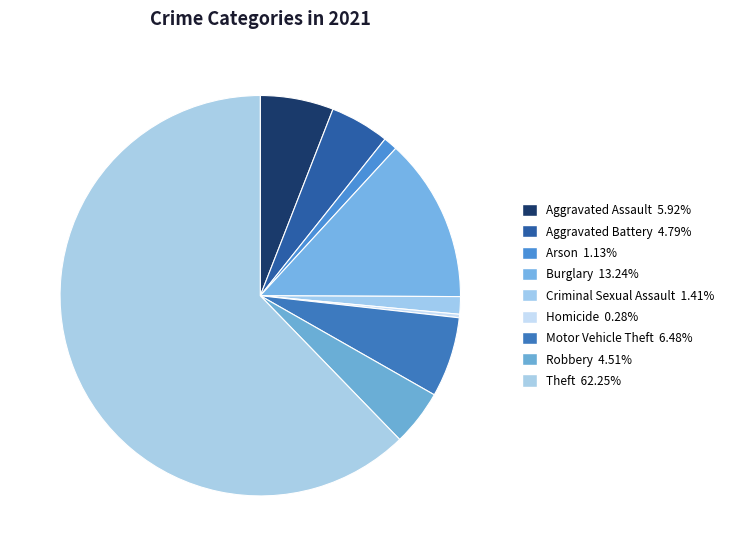

To the nearest percent, what percentage of the pie is Theft?

62%